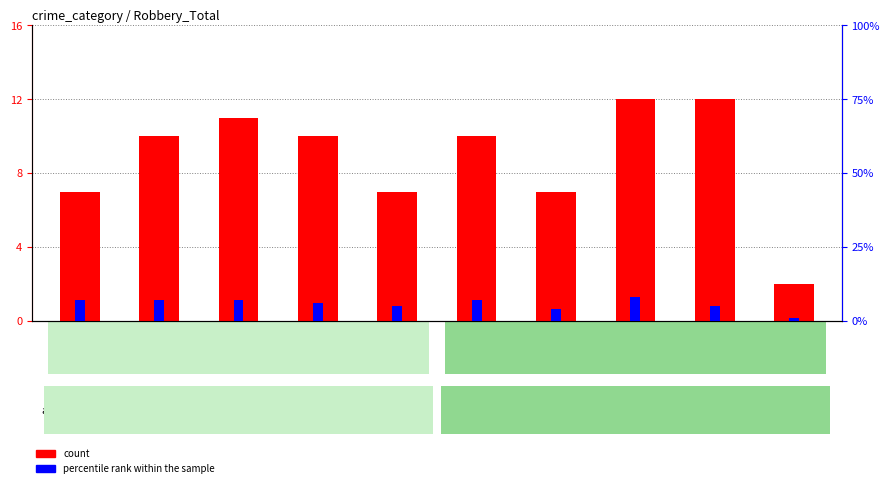

What is the approximate value of percentile rank within the sample at 2019?

5